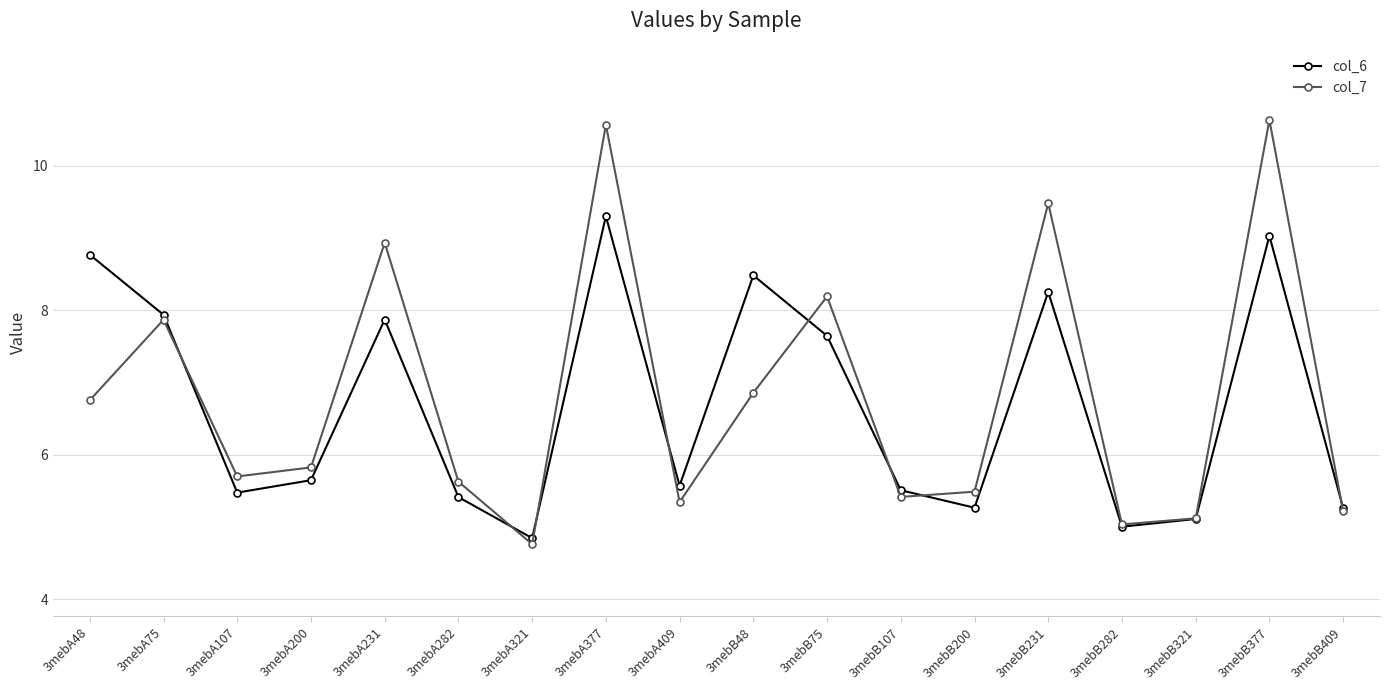

The value of col_7 at 3mebA409 is 5.3. True or false?

True